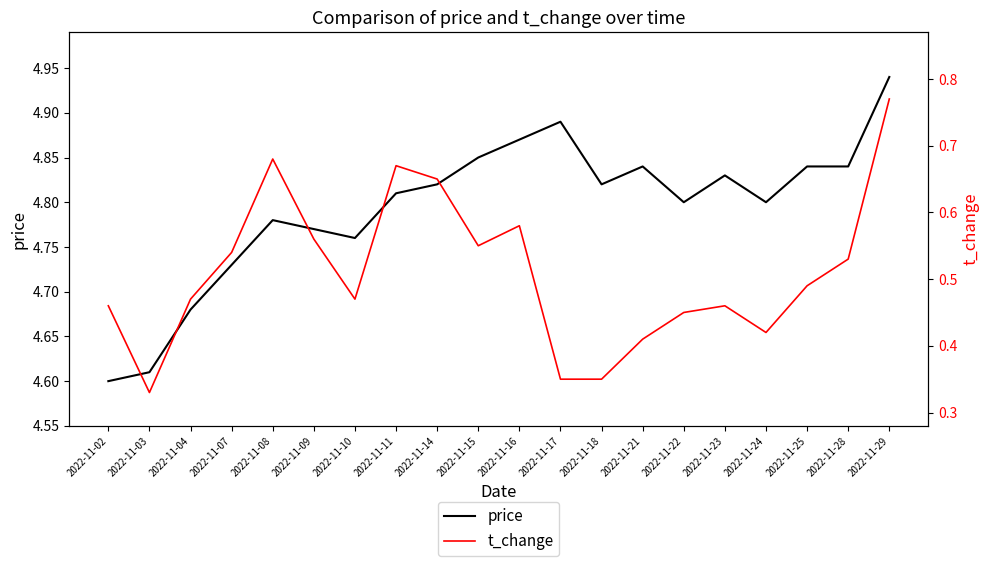

What is the minimum value shown in the chart?

0.3